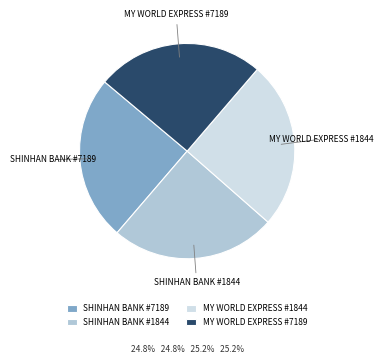

Is there a majority slice in this chart?

No